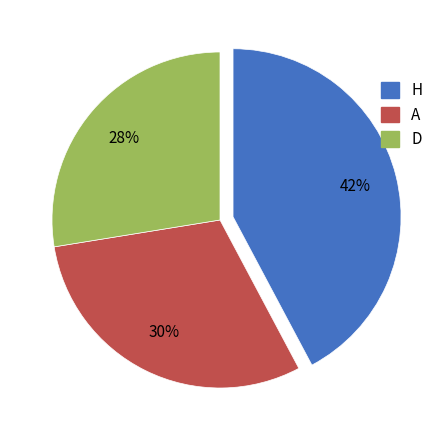

Do D and A together represent more than half of the pie?

Yes